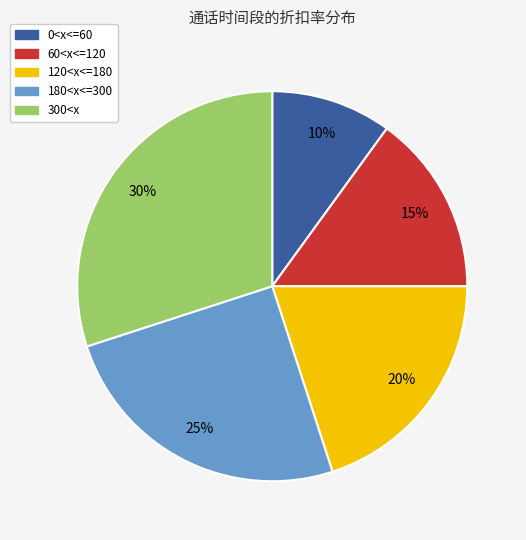

What is the largest slice in the pie chart?

300<x